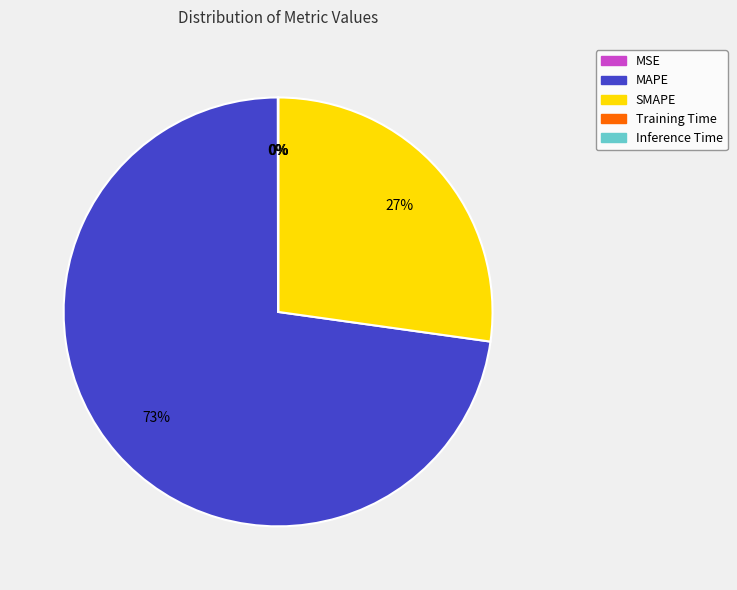

Approximately how many times larger is the value at MAPE compared to SMAPE?

2.7